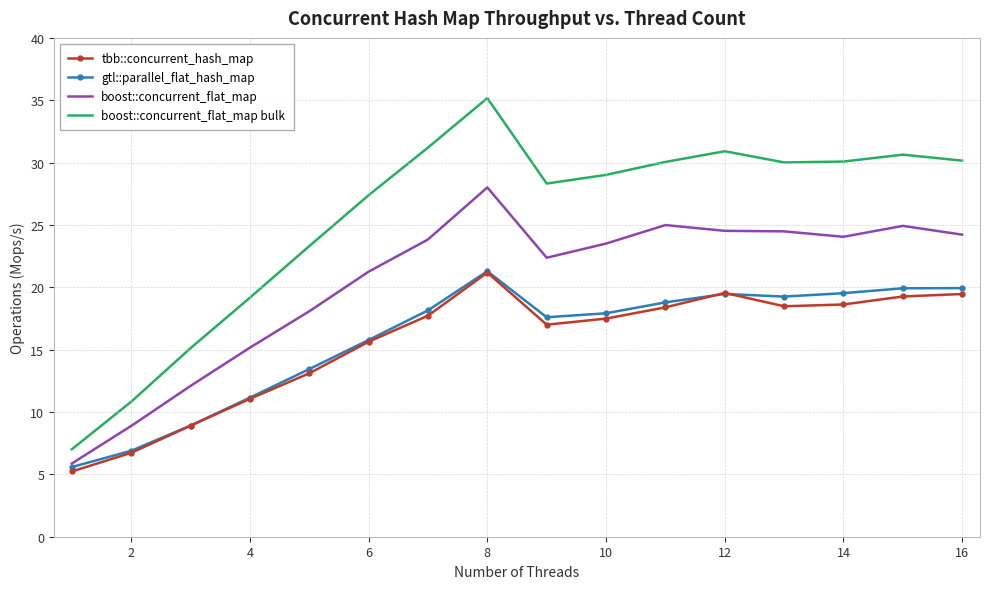

What is the minimum value shown in the chart?

5.2